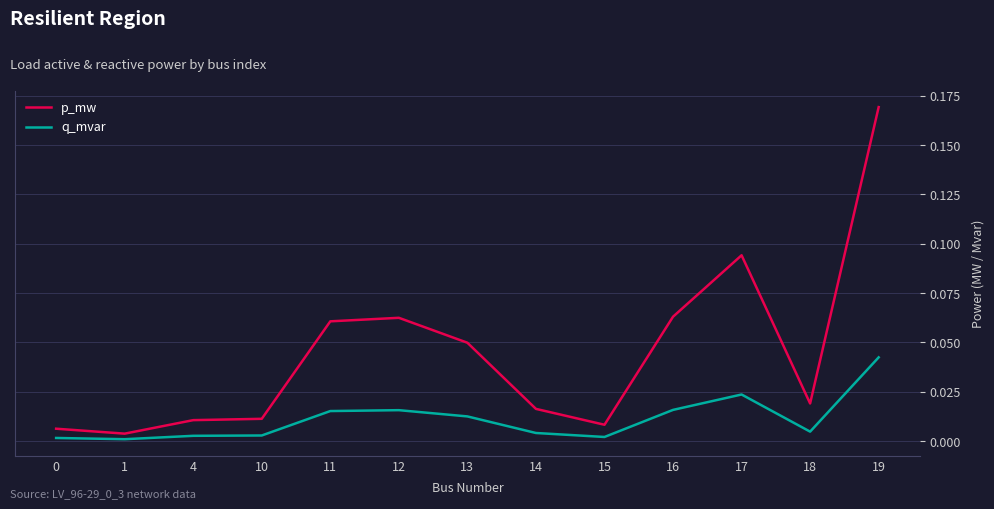

True or false: p_mw has a value of 0.0 at 11.

False